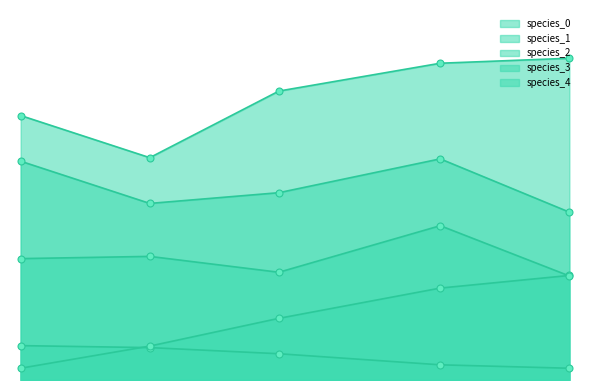

Reading left to right, extract all data points from this chart.

species_0: 0.1	0.1	0.1	0.0	0.0
species_1: 0.6	0.5	0.5	0.6	0.4
species_2: 0.0	0.1	0.2	0.2	0.3
species_3: 0.3	0.3	0.3	0.4	0.3
species_4: 0.7	0.6	0.7	0.8	0.8